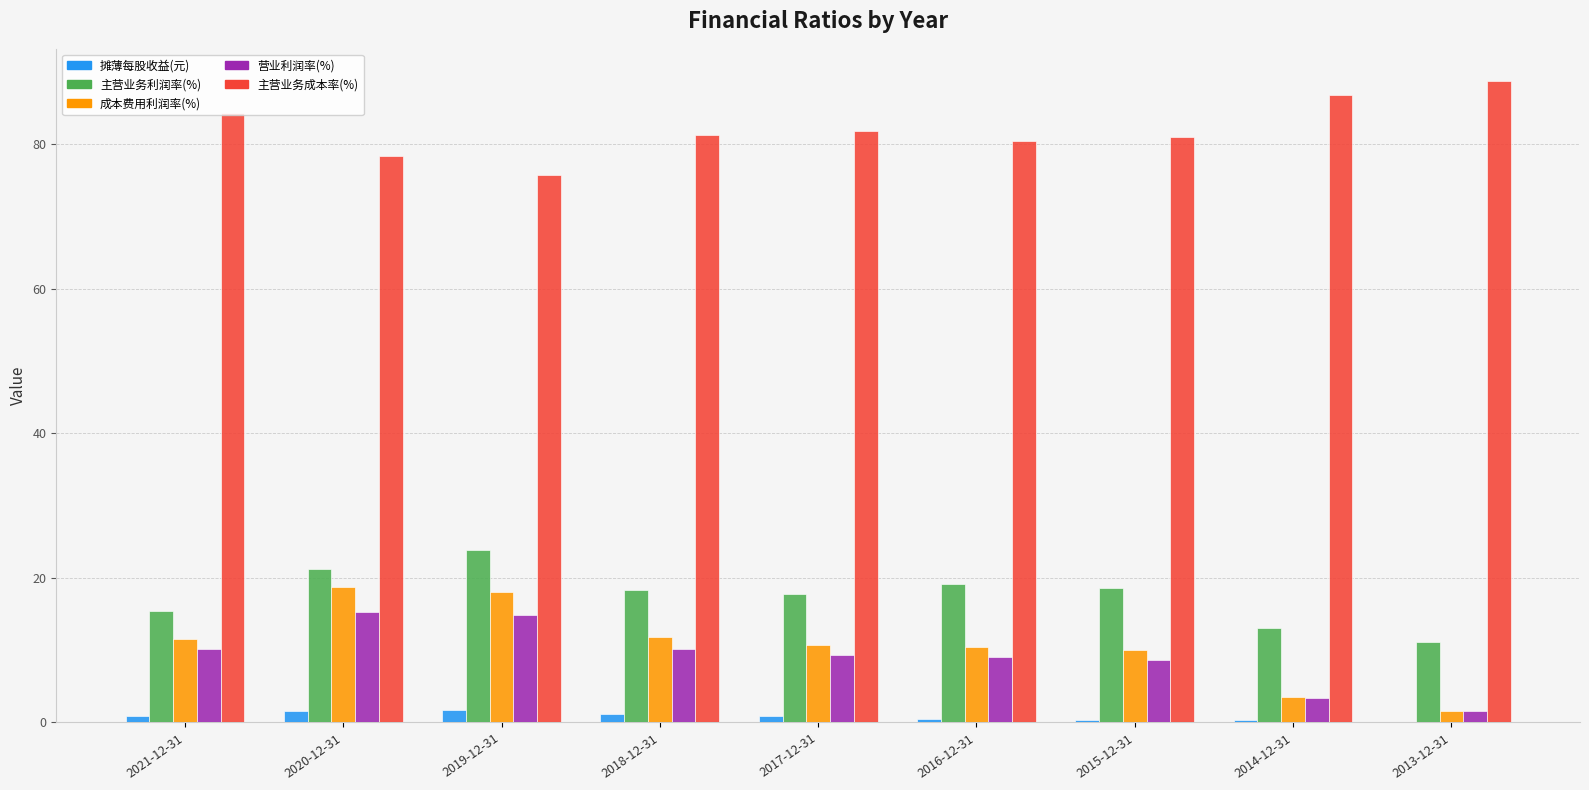

At which label does 主营业务成本率(%) first exceed 81?

2021-12-31